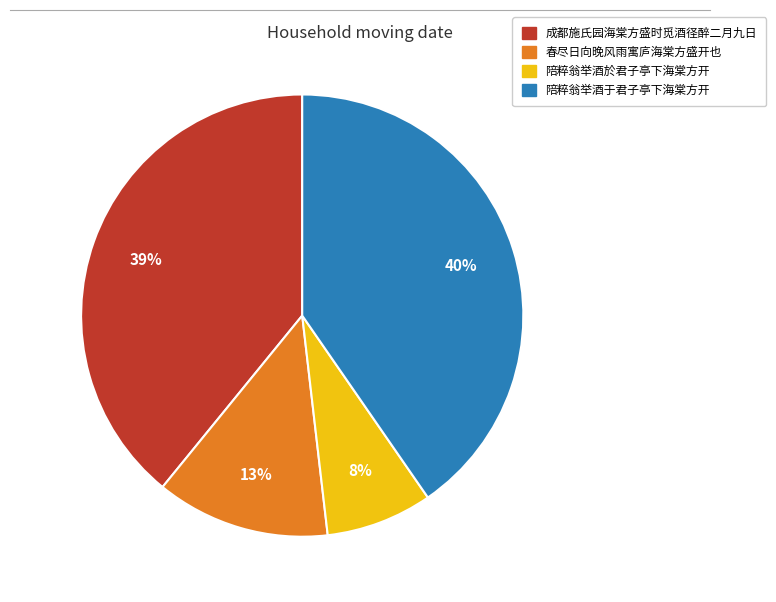

Between 成都施氏园海棠方盛时觅酒径醉二月九日 and 春尽日向晚风雨寓庐海棠方盛开也, which is larger?

成都施氏园海棠方盛时觅酒径醉二月九日